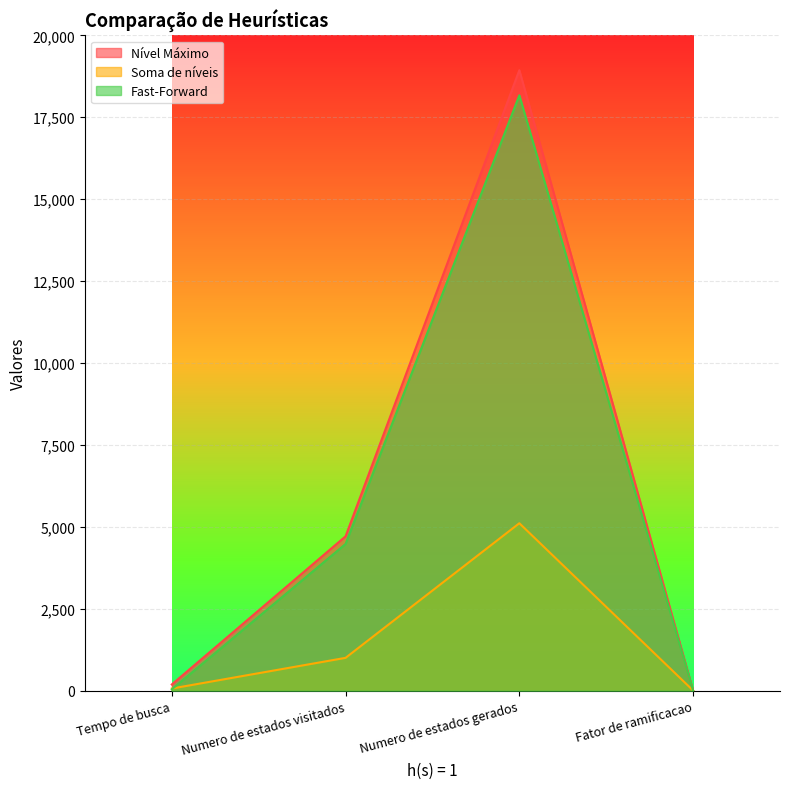

Reading right to left, what are all the values shown in this chart?

Nível Máximo: 4	18936	4711	190
Soma de níveis: 5	5110	1002	66
Fast-Forward: 4	18168	4478	41